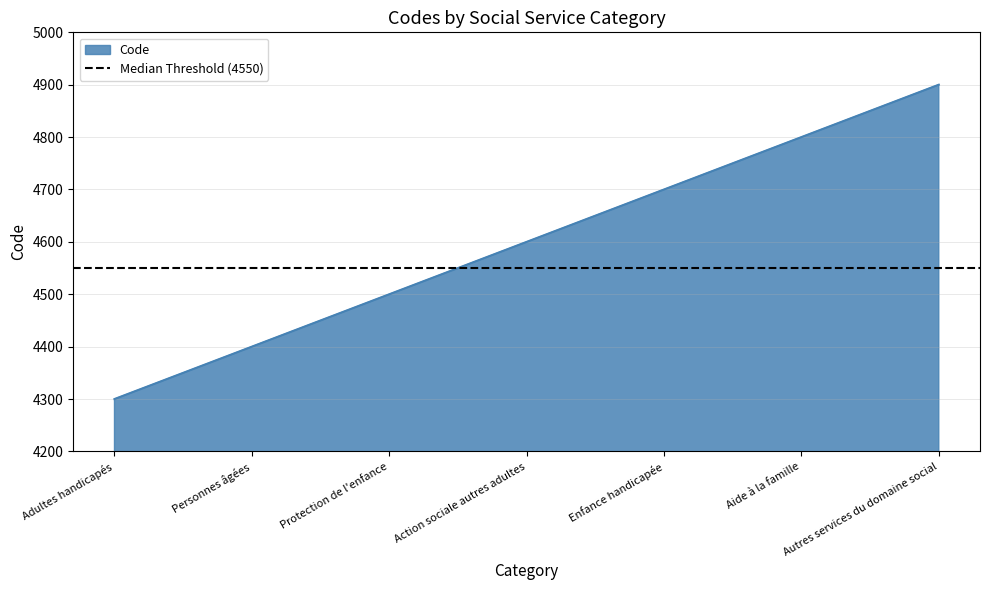

At which category does the chart reach its minimum across all series?

Adultes handicapés